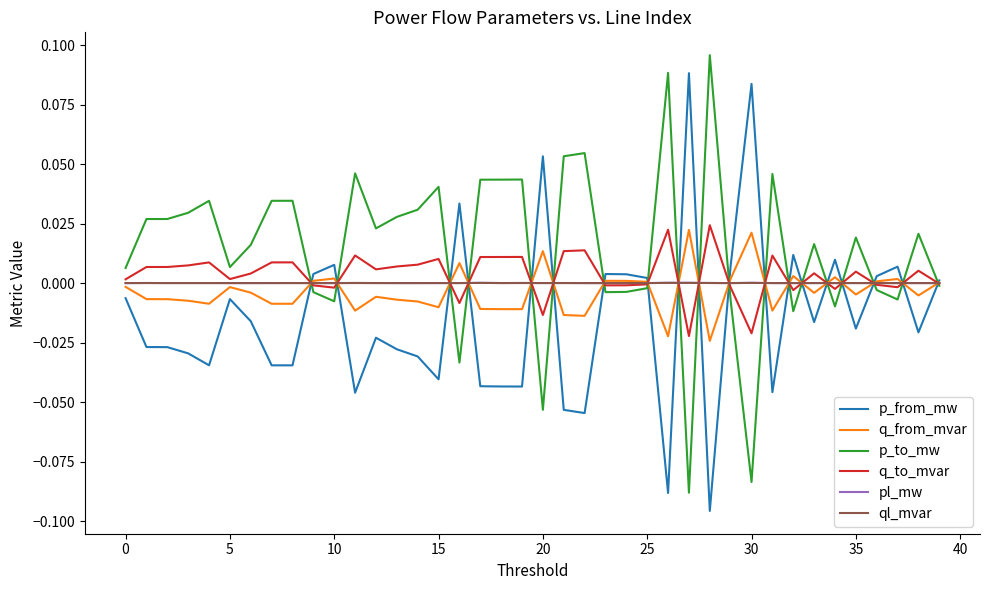

True or false: p_to_mw and p_from_mw intersect in this chart.

True